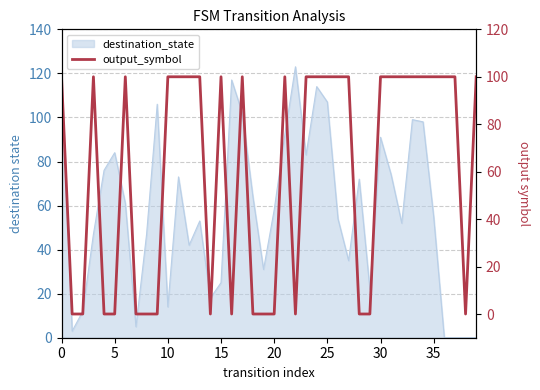

How many interior local peaks (higher than both neighbors) does the data have?

5